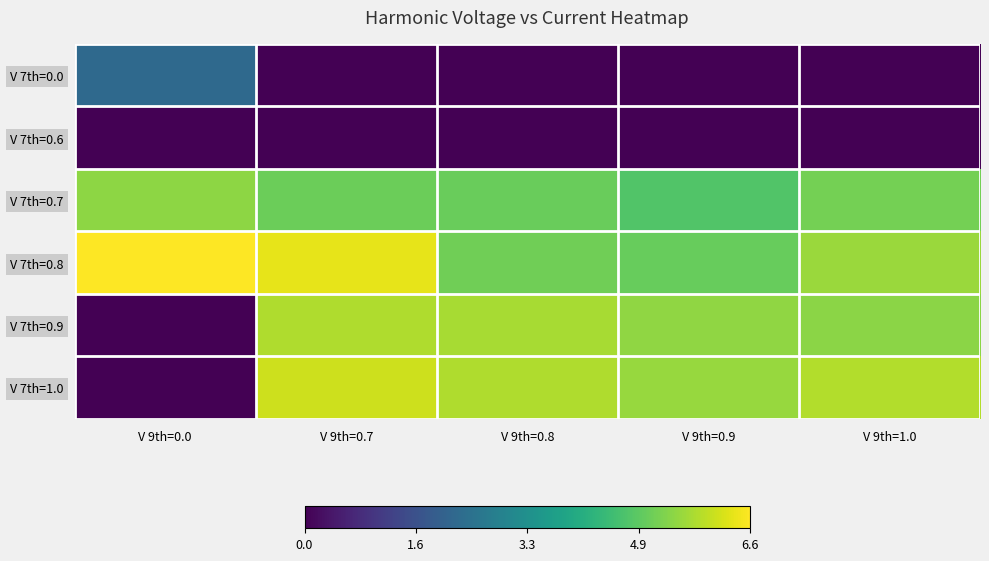

What is the spread (max minus min) of values at V 9th=0.7?

6.3